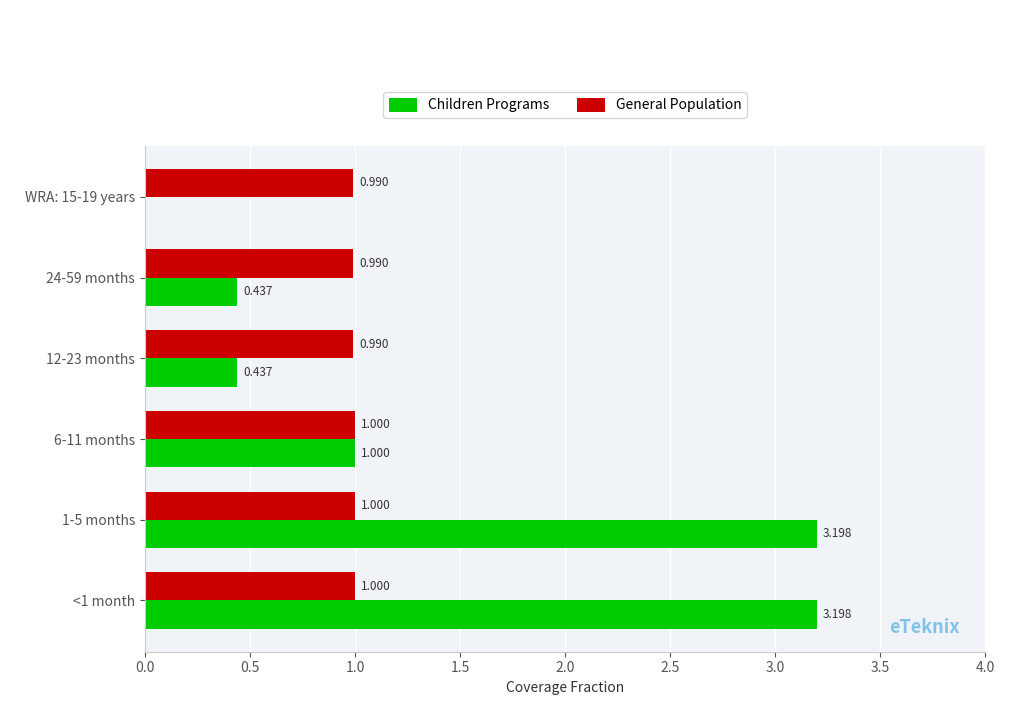

Which series changed the most between 6-11 months and WRA: 15-19 years?

Children Programs